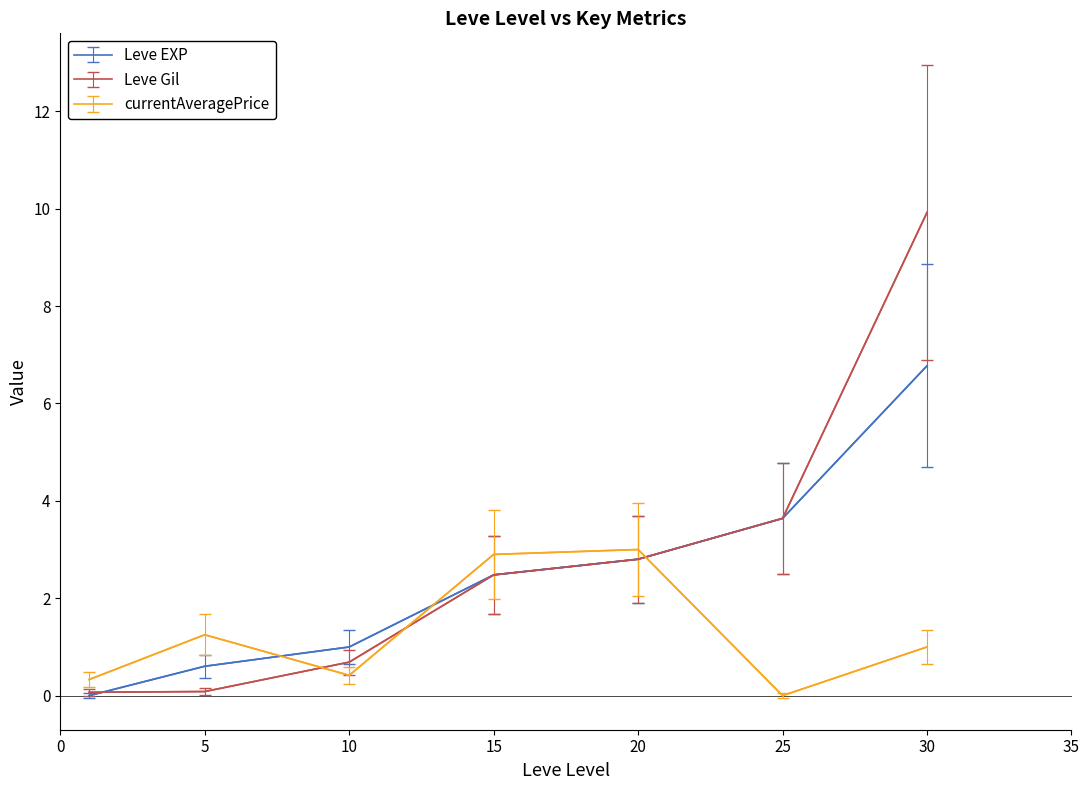

Is this an area chart (filled region under the line)?

No